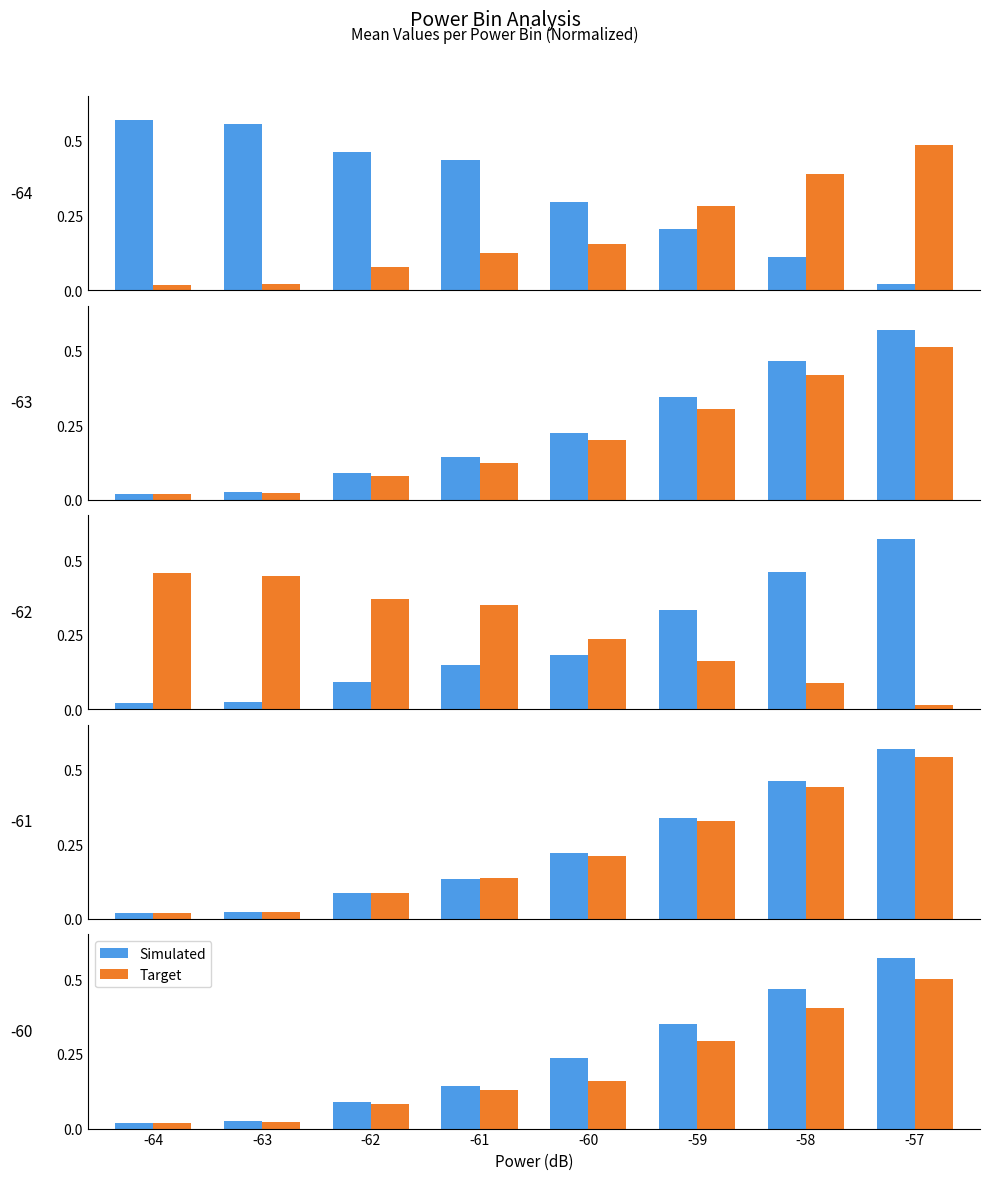

Is the value of Target at -62 greater than the value of Simulated at -63?

Yes